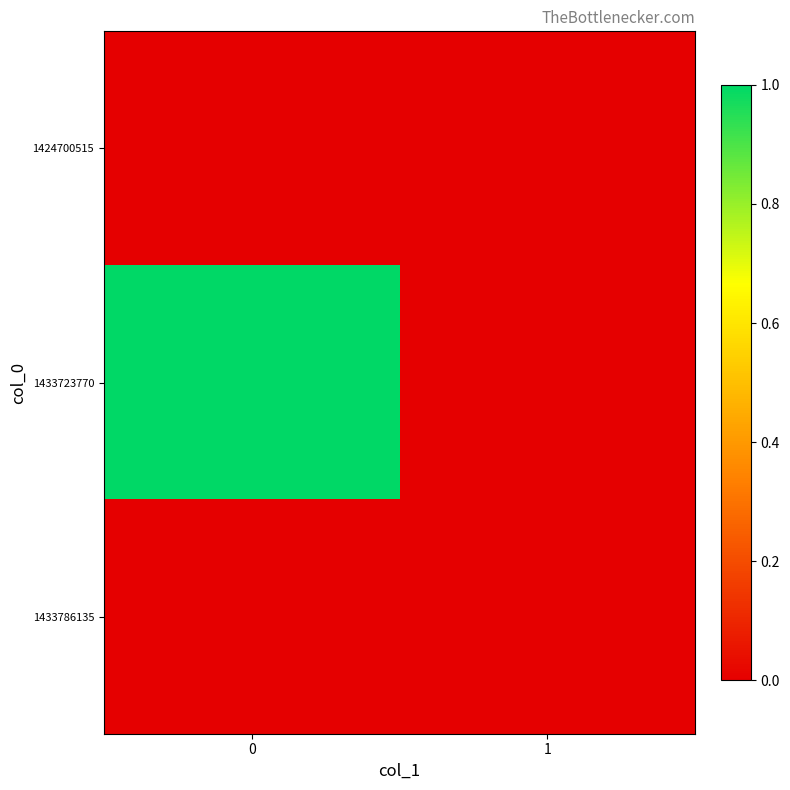

Reading left to right, transcribe all the data shown in this chart.

1424700515: 0=0	1=0
1433723770: 0=1	1=0
1433786135: 0=0	1=0